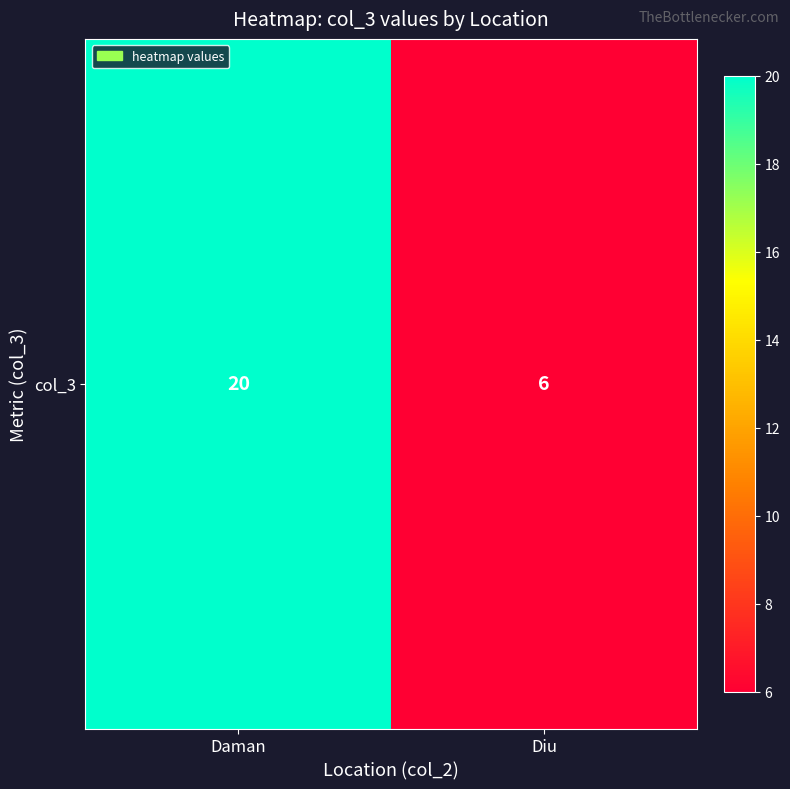

Which has a higher value, Daman or Diu?

Daman